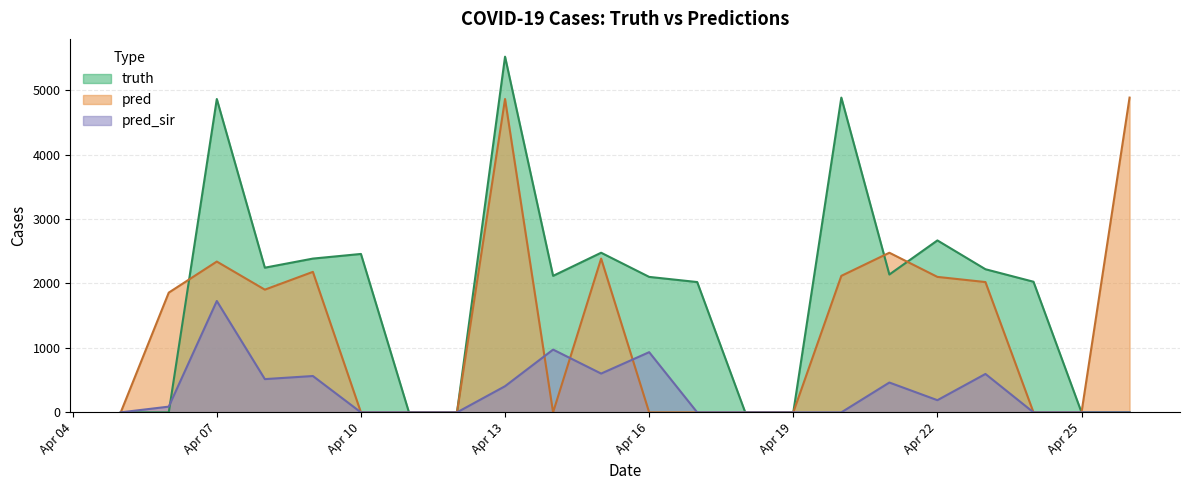

List the series in order of their peak value, lowest first.

pred_sir, pred, truth